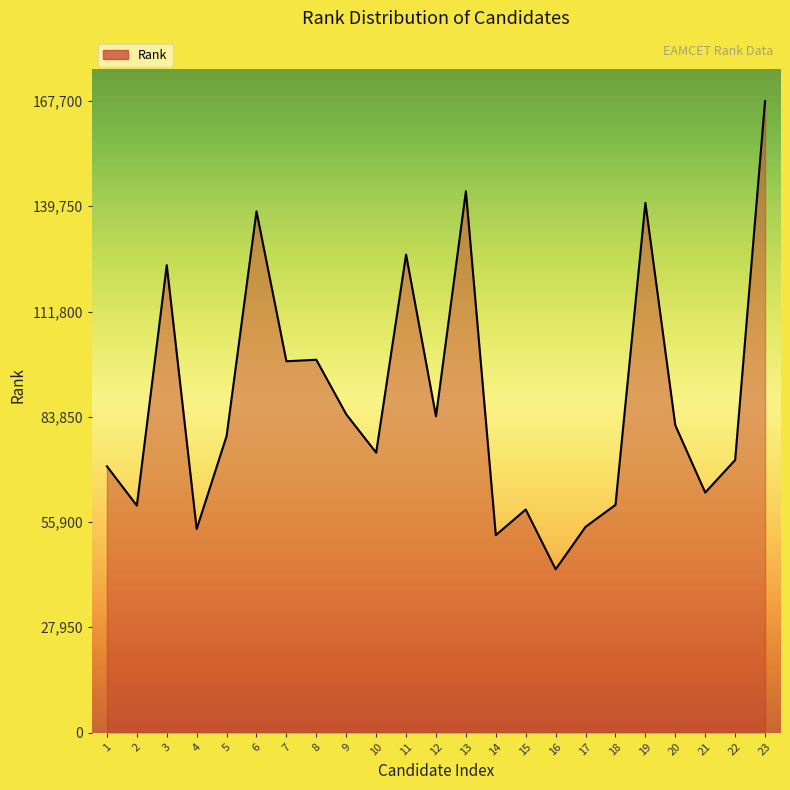

Is it true that the value at 10 is 74319?

True